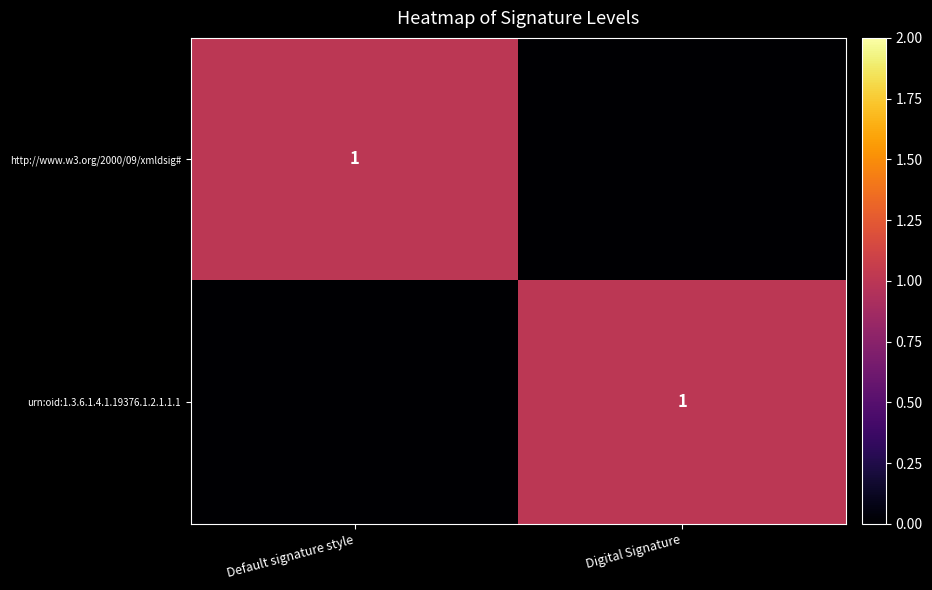

Is it true that urn:oid:1.3.6.1.4.1.19376.1.2.1.1.1 equals 1 at Digital Signature?

True